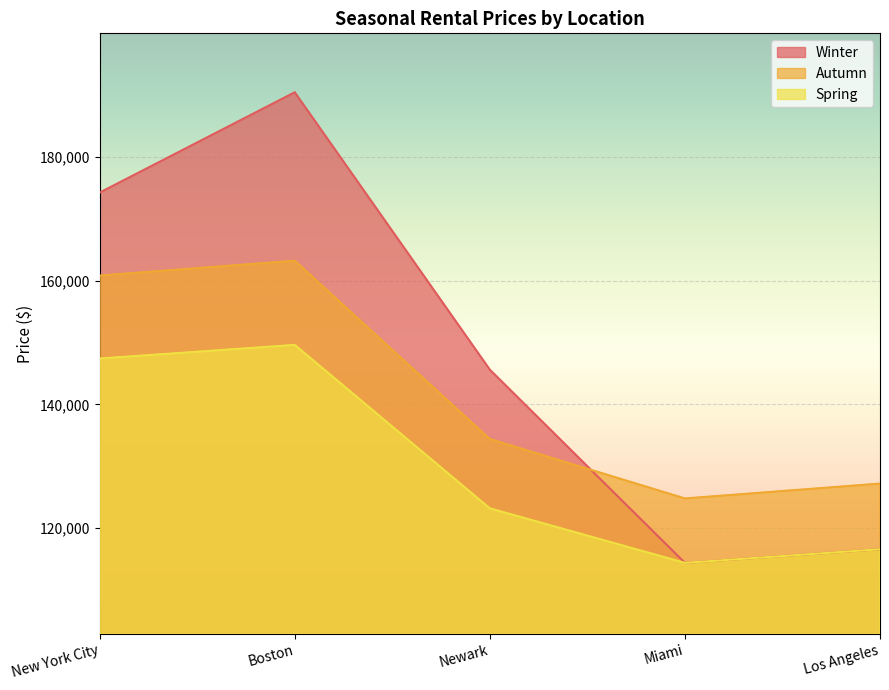

Reading left to right, extract all data points from this chart.

Winter: New York City=174200	Boston=190400	Newark=145600	Miami=114400	Los Angeles=116600
Autumn: New York City=160800	Boston=163200	Newark=134400	Miami=124800	Los Angeles=127200
Spring: New York City=147400	Boston=149600	Newark=123200	Miami=114400	Los Angeles=116600